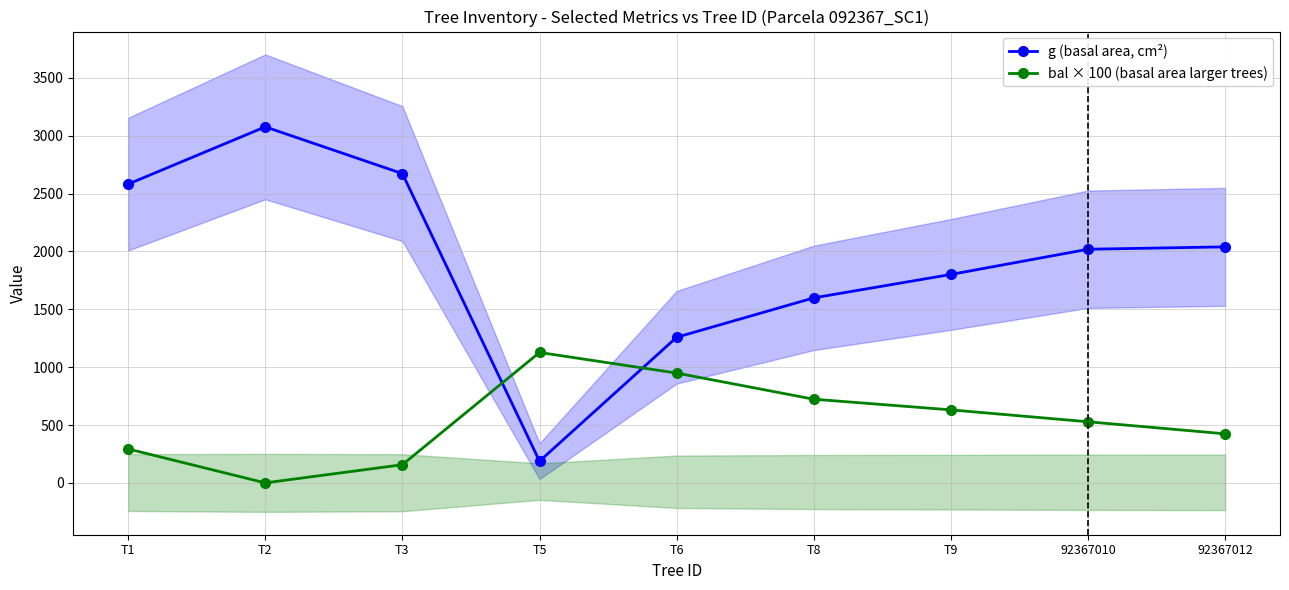

True or false: bal × 100 (basal area larger trees) and g (basal area, cm²) intersect in this chart.

True